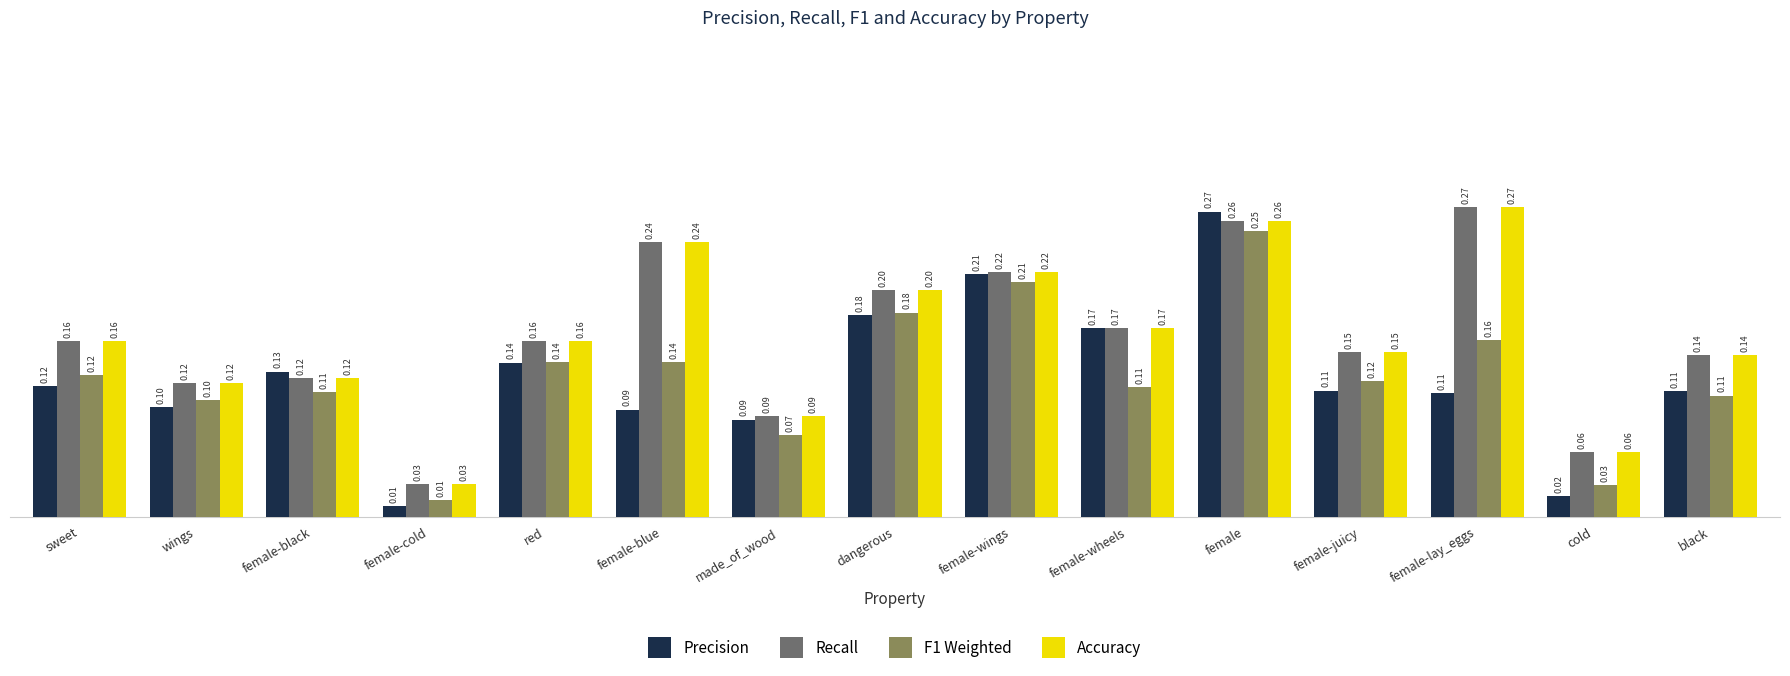

Which series has the largest range (max minus min)?

Precision